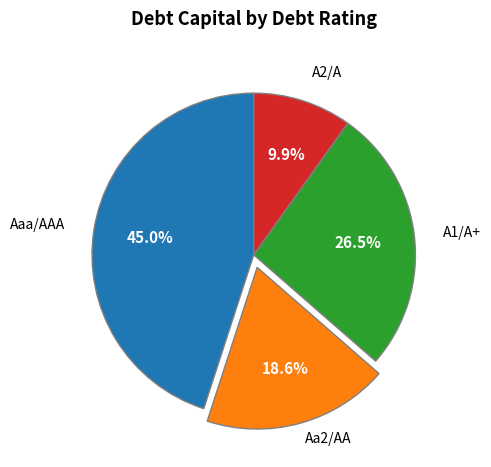

Which has a higher value, Aa2/AA or Aaa/AAA?

Aaa/AAA